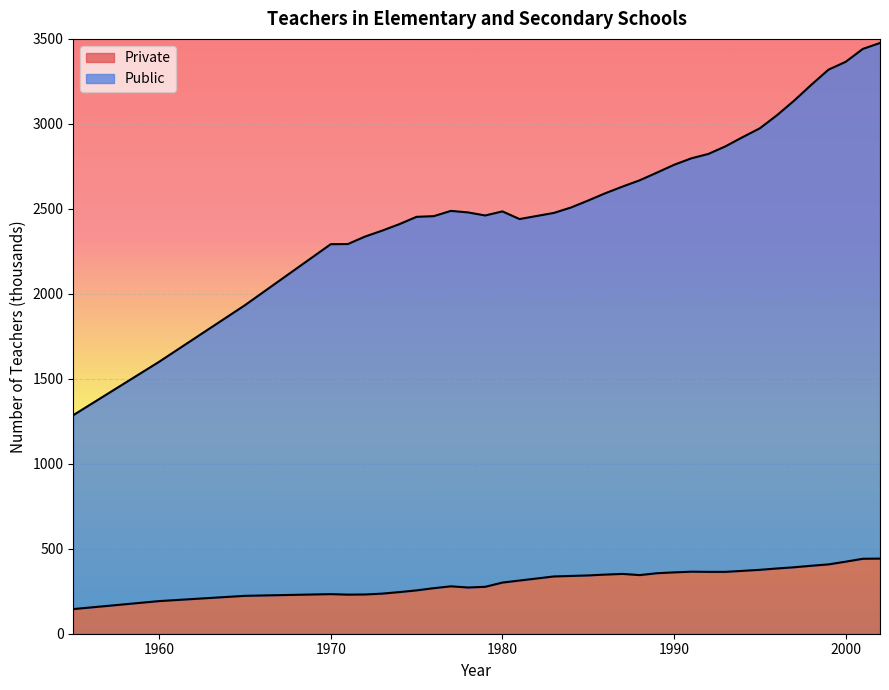

What are all the series names shown in the legend?

Private, Public